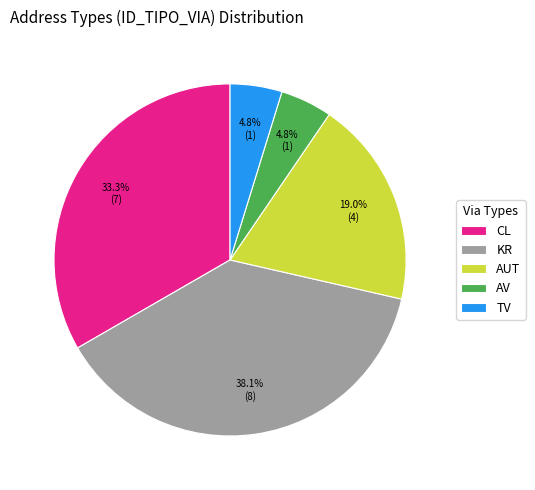

How many segments does this pie chart have?

5